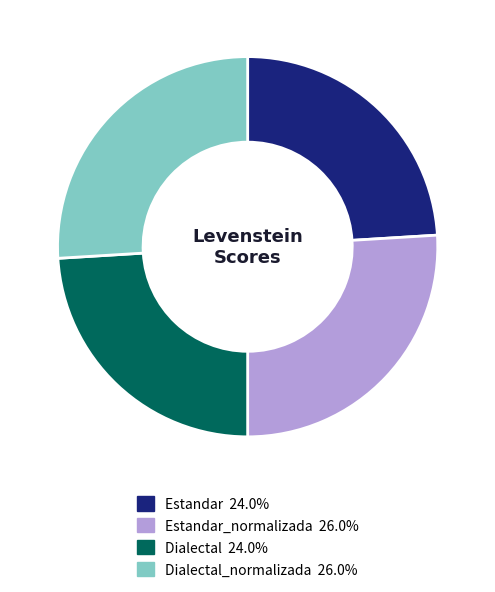

Is there a majority slice in this chart?

No